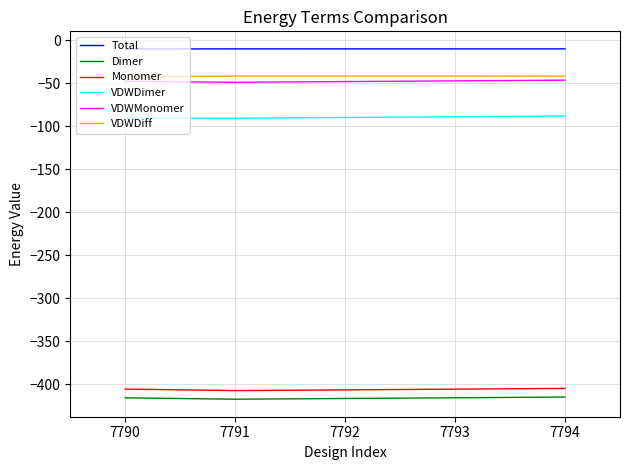

What is the difference between the maximum and minimum values in the VDWDimer series?

2.5